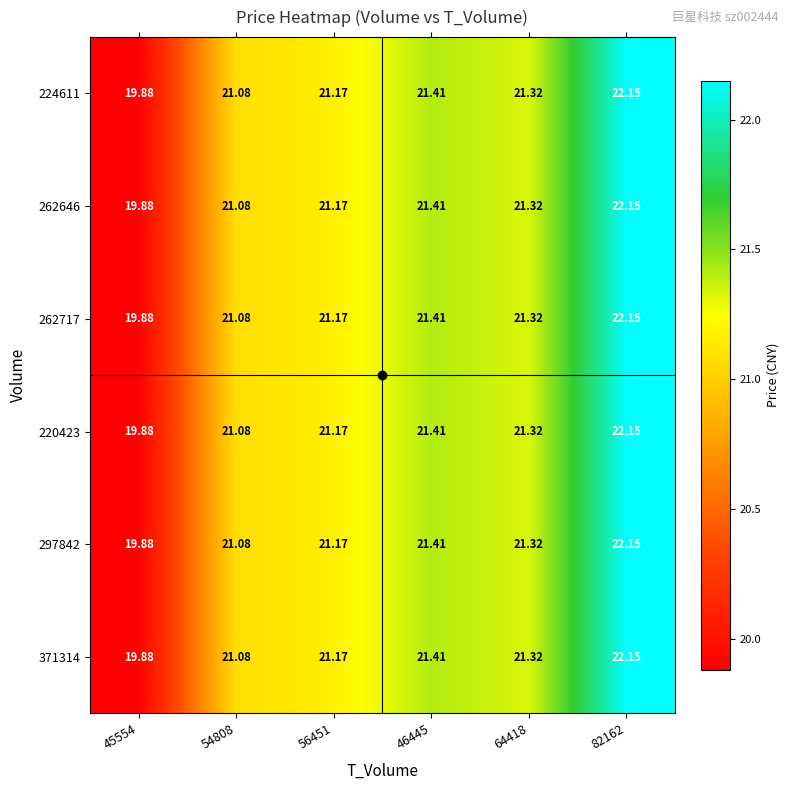

Is the value of 262646 at 54808 greater than the value of 224611 at 45554?

Yes